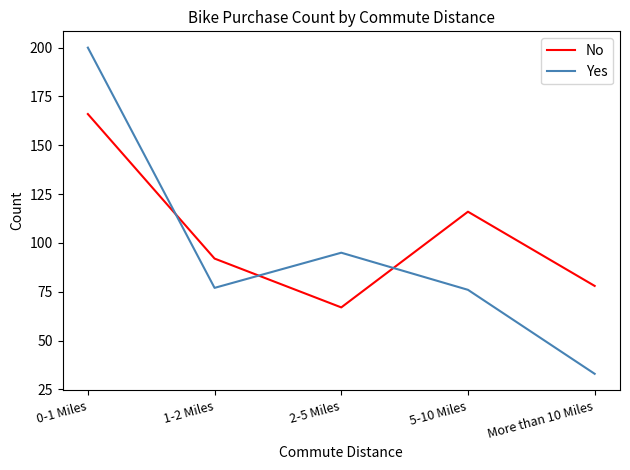

Reading left to right, list all the values displayed in this chart.

No: 166	92	67	116	78
Yes: 200	77	95	76	33